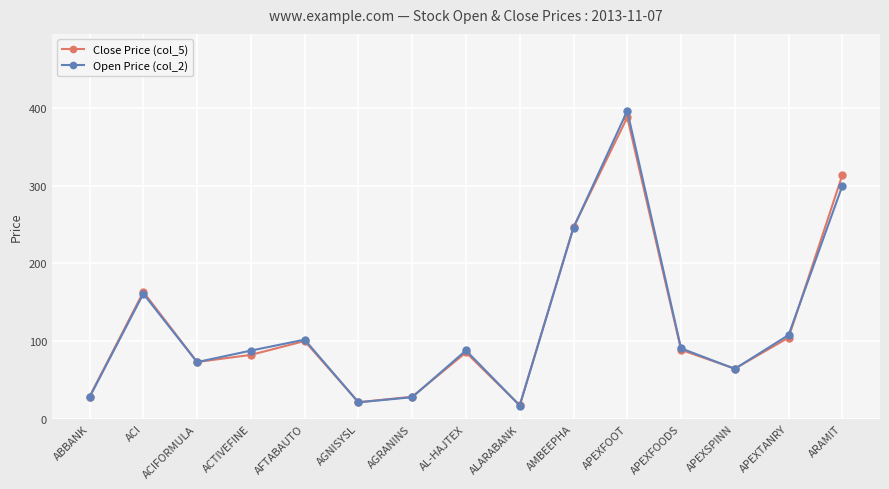

Is it true that Open Price (col_2) equals 73.0 at ACIFORMULA?

True